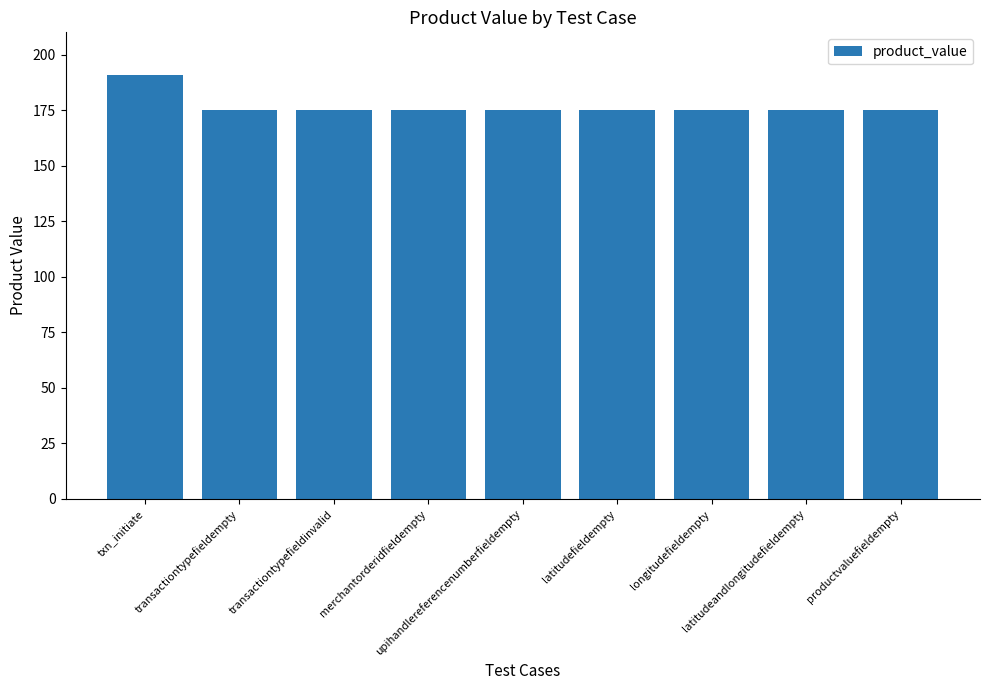

What is the label of the 4th bar from the right?

latitudefieldempty